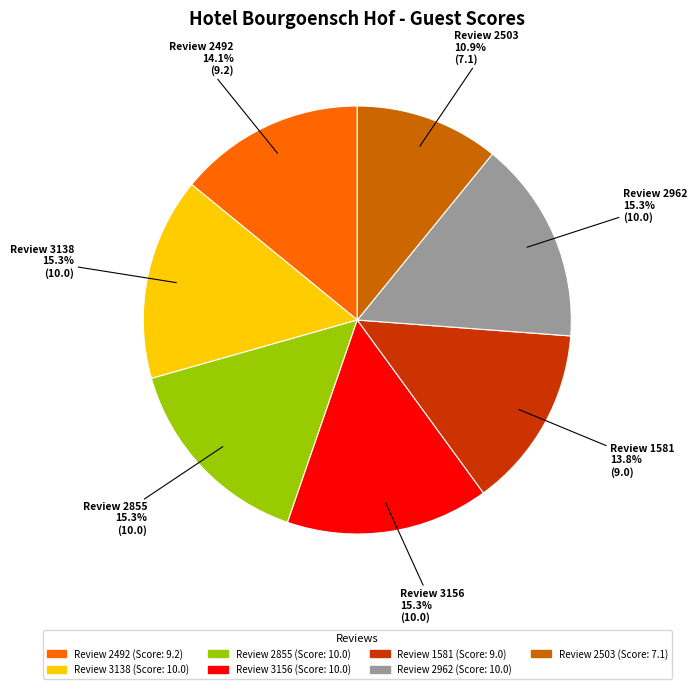

What is the smallest slice in the pie chart?

Review 2503